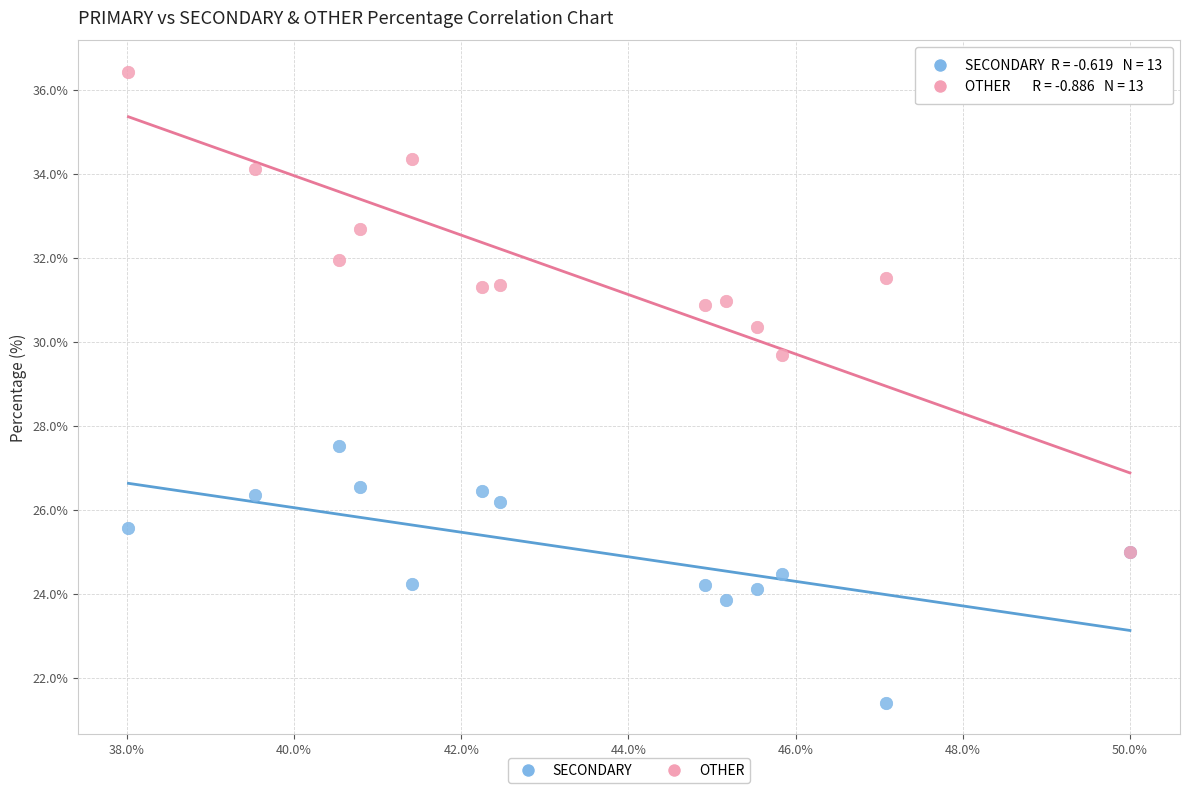

What are all the series names shown in the legend?

SECONDARY, OTHER